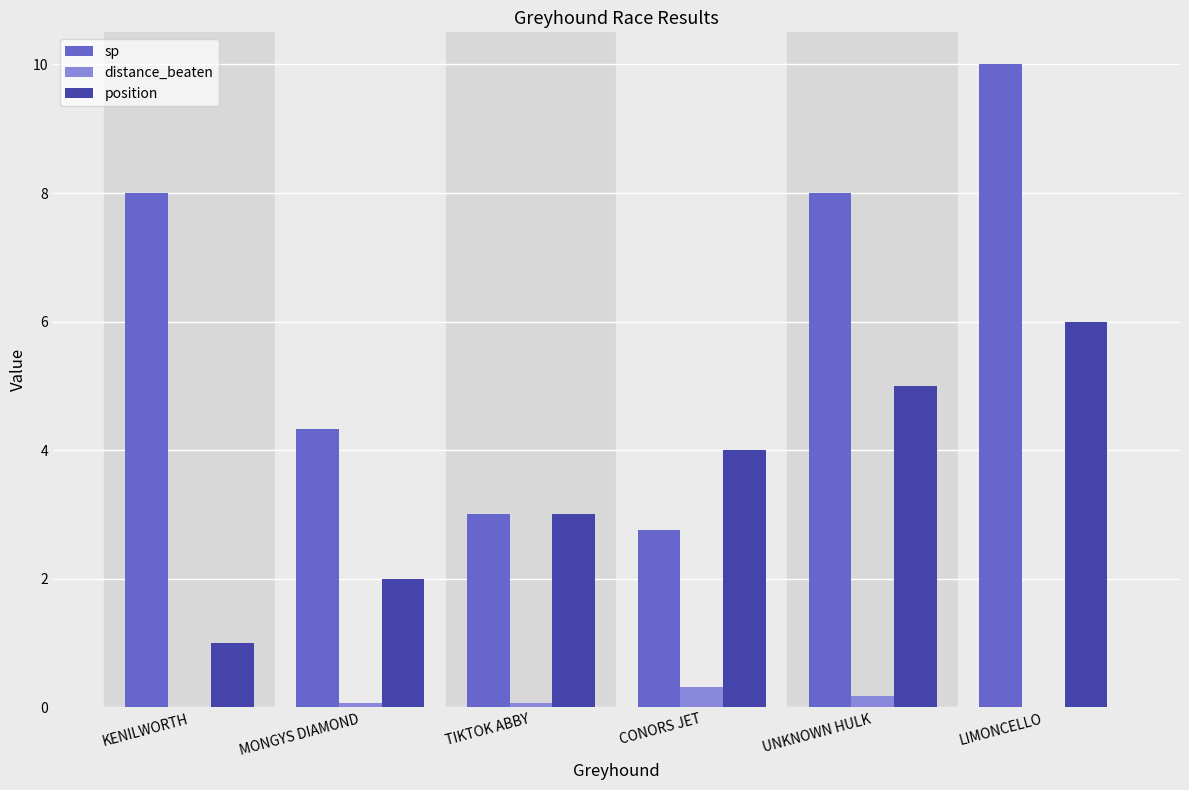

Read the position value at CONORS JET.

4.0